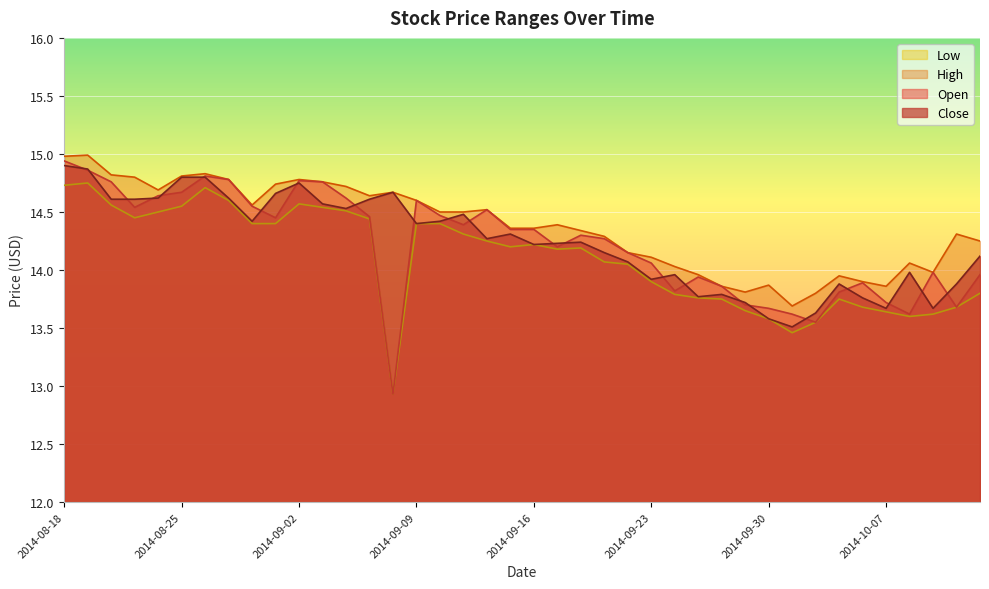

At which category does Low reach its first local valley?

2014-08-21